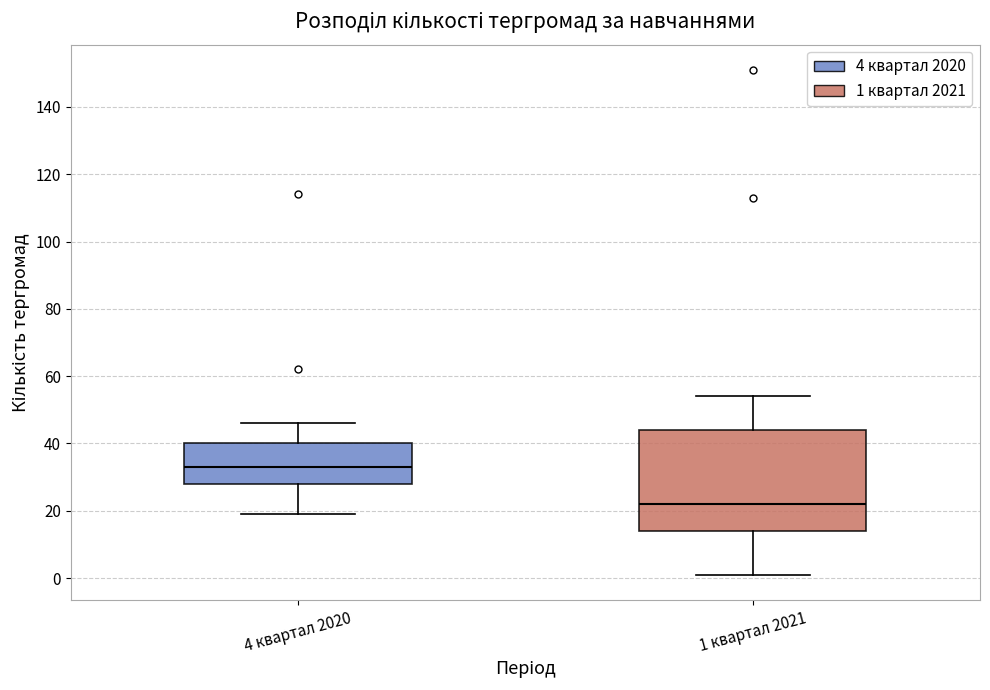

Which box's median line is the lowest?

1 квартал 2021